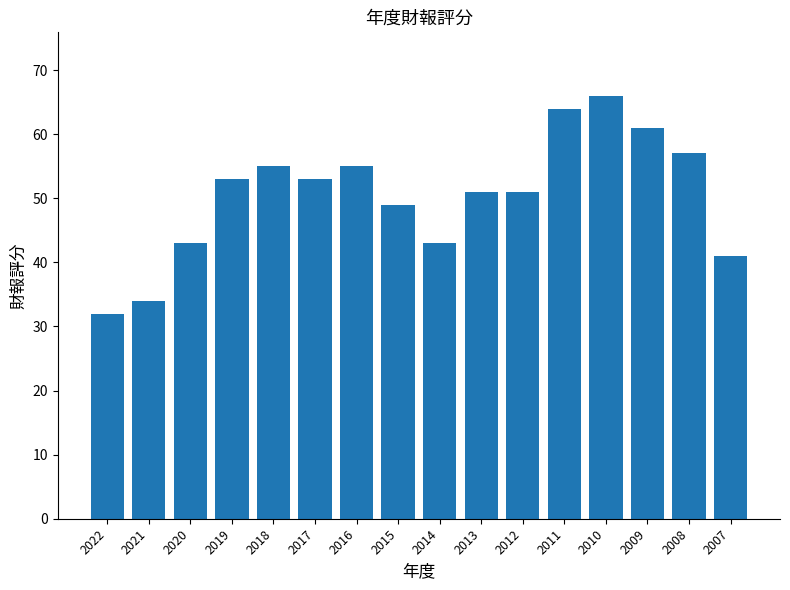

Reading left to right, extract all data points from this chart.

32	34	43	53	55	53	55	49	43	51	51	64	66	61	57	41